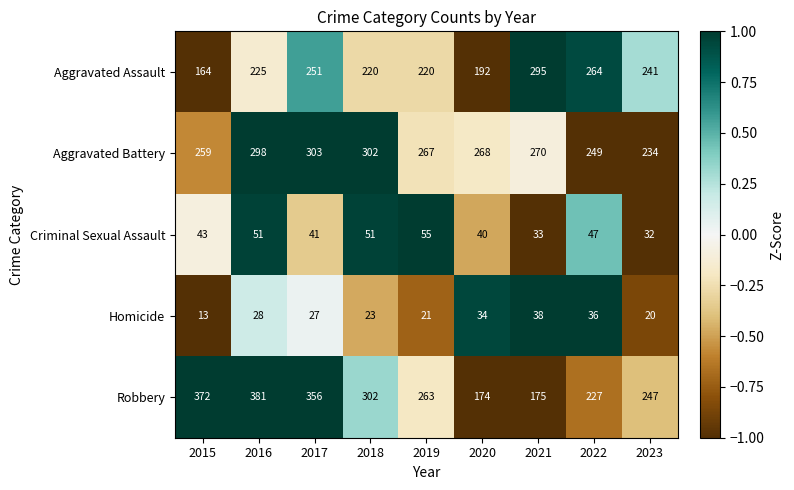

Which label corresponds to the largest value in the chart?

2016